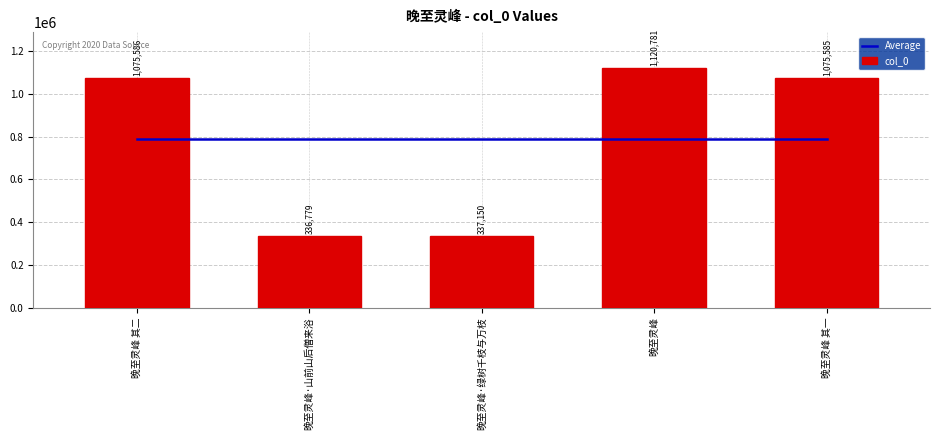

Which series has the largest total across all categories?

Average